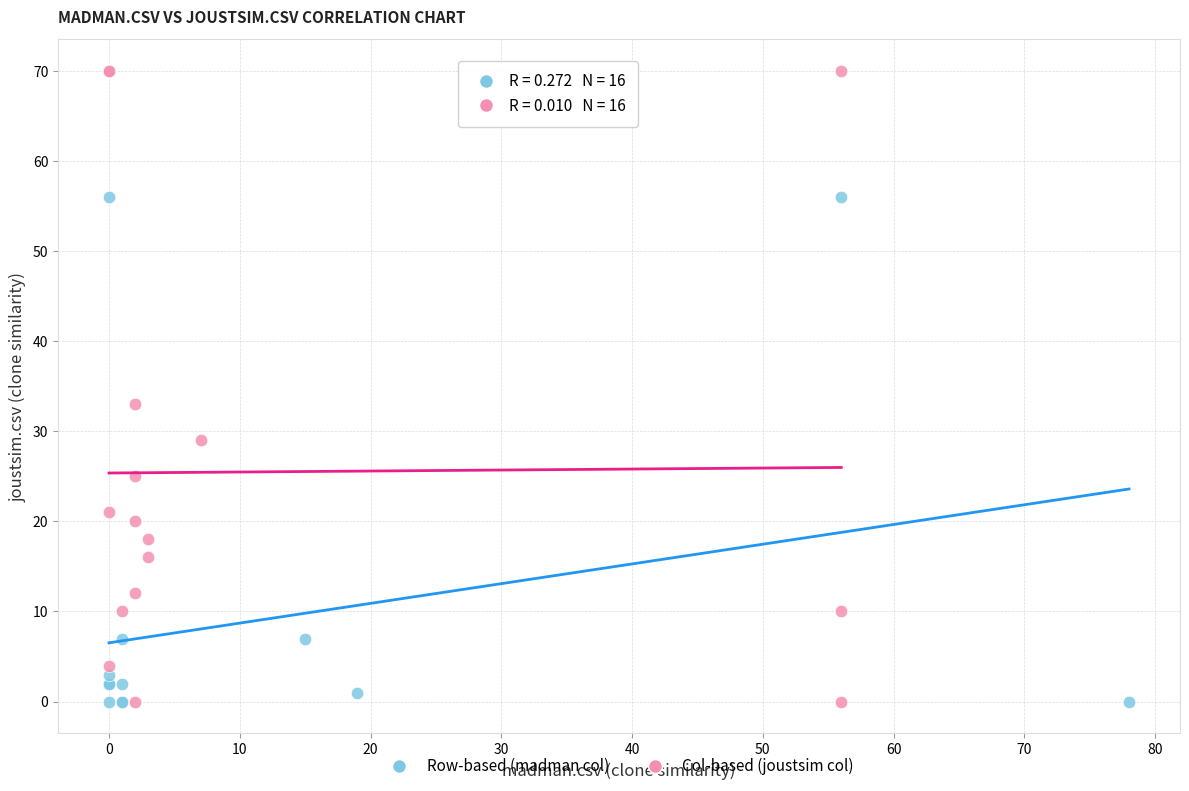

What are all the series names shown in the legend?

Row-based (madman col), Col-based (joustsim col)